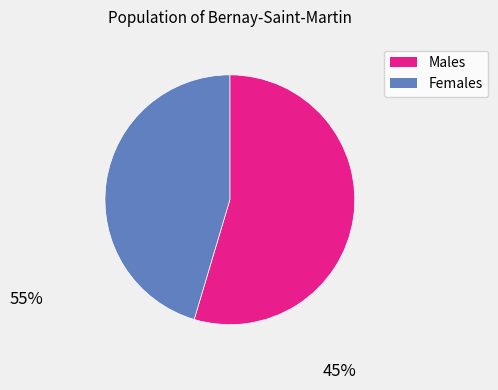

Is there any slice that represents more than half of the pie?

Yes